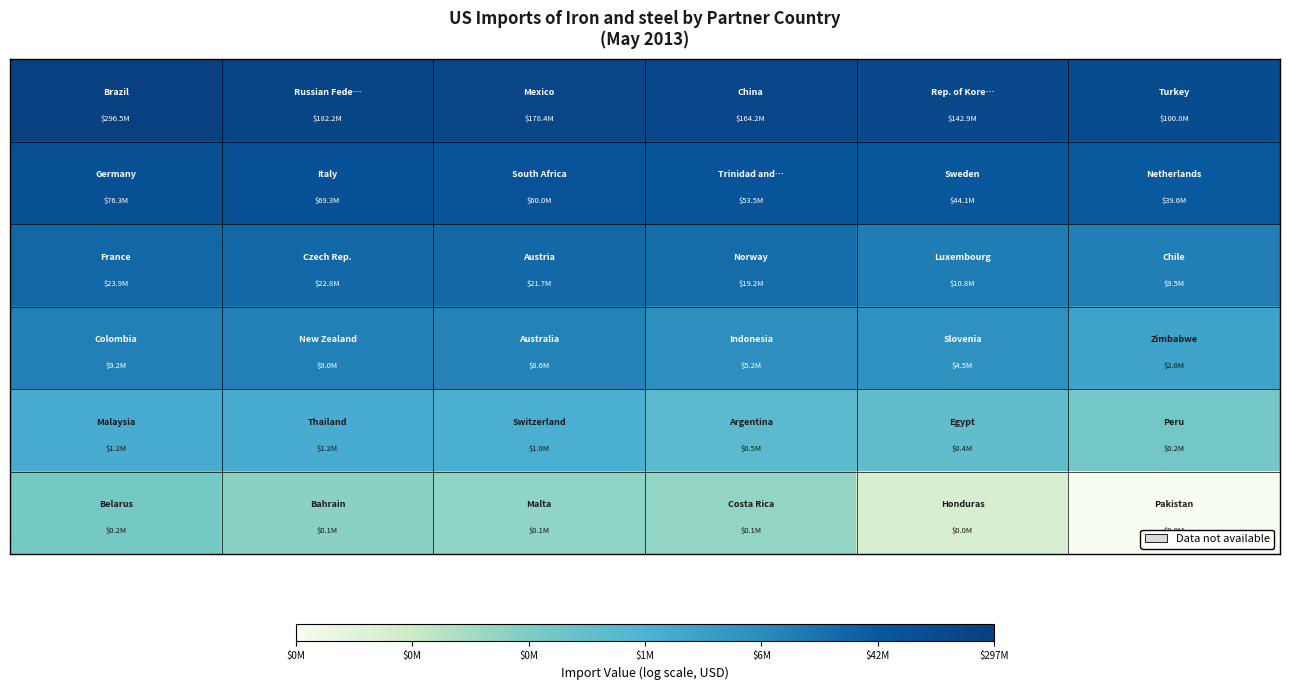

How many categories are shown in the chart?

6